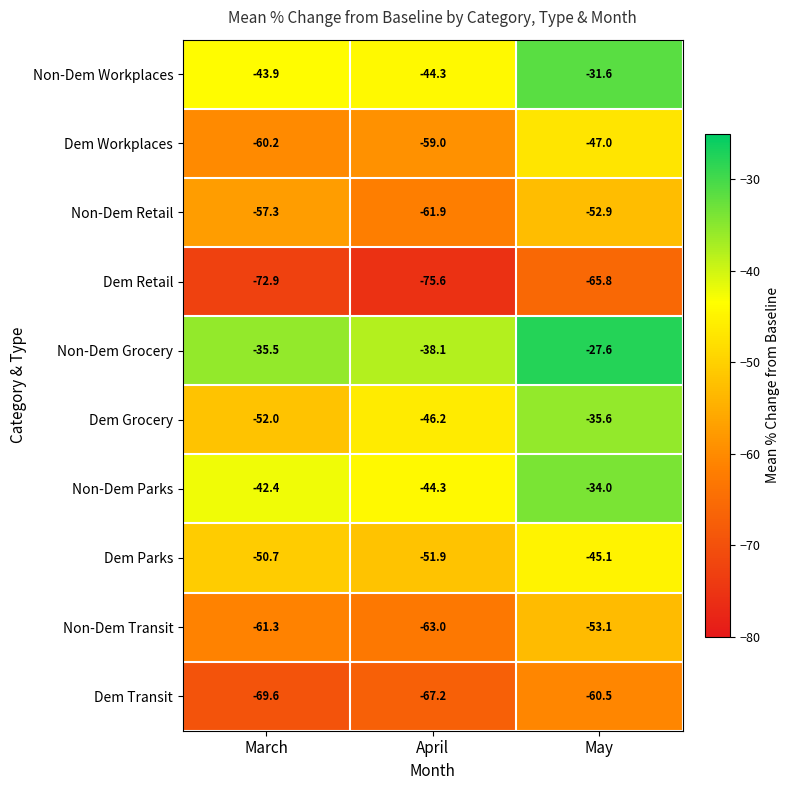

What is the total value across all series at April?

-551.5